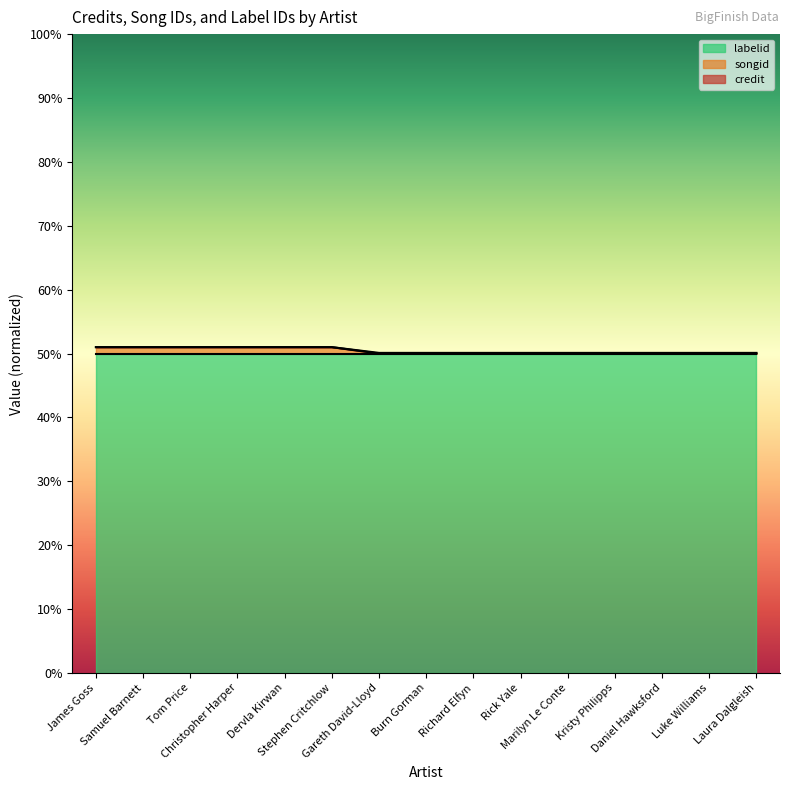

What is the minimum value for labelid?

50.0